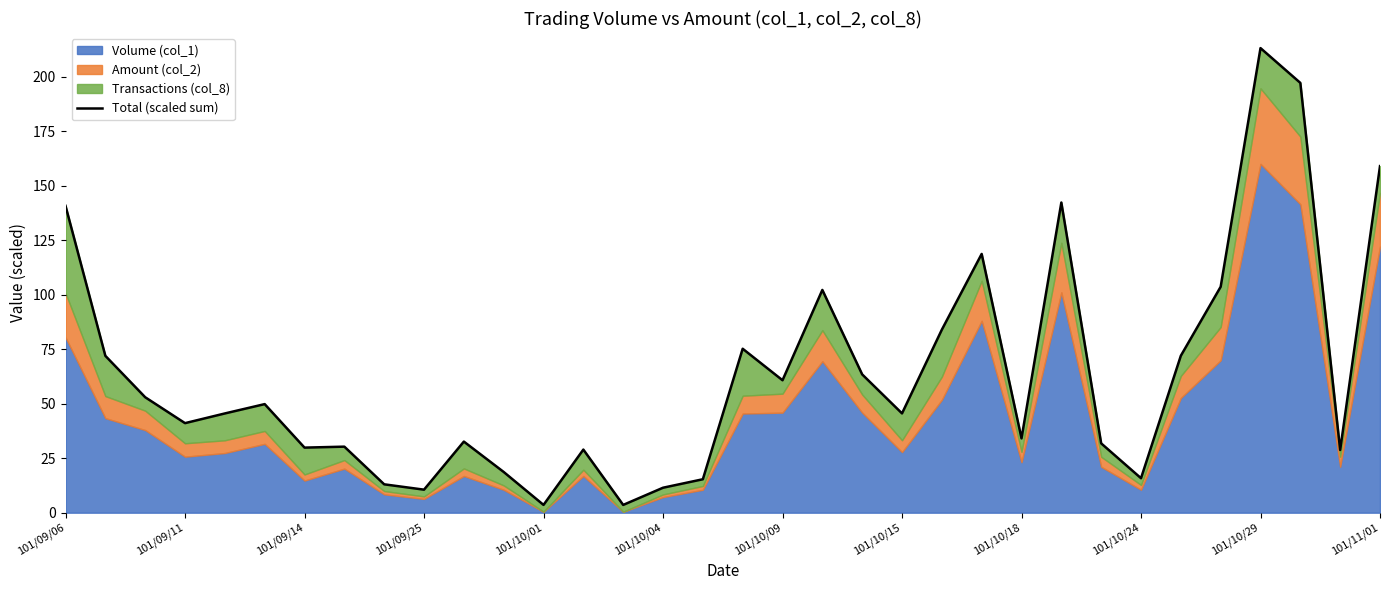

Is it true that the value at 101/09/11 is 124.1?

False